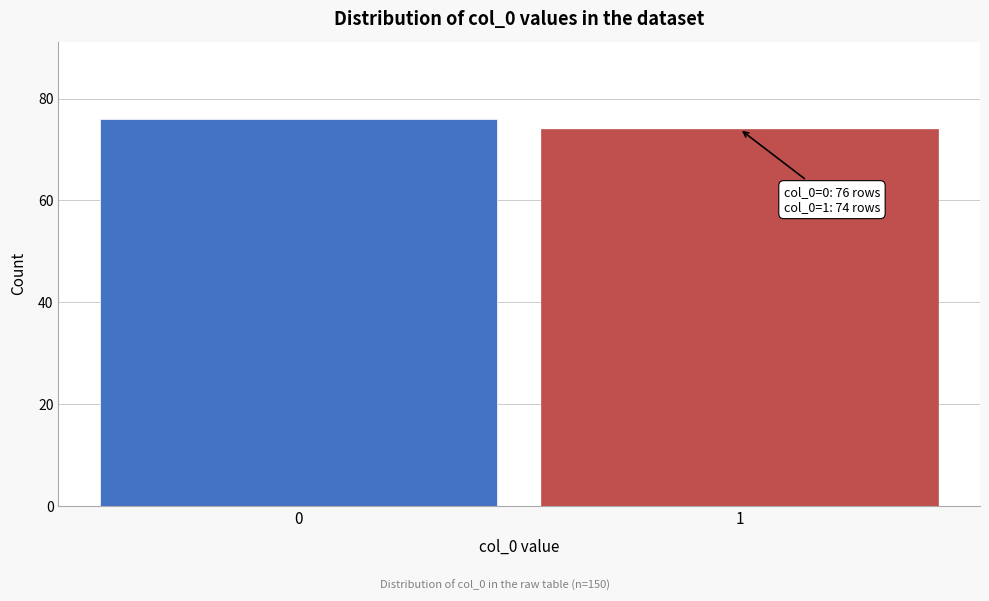

Reading left to right, transcribe all the data shown in this chart.

0=76	1=74